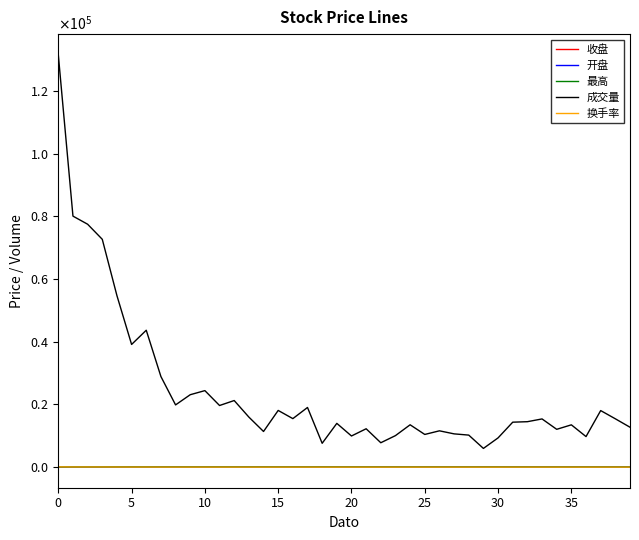

True or false: 收盘 and 最高 intersect in this chart.

False